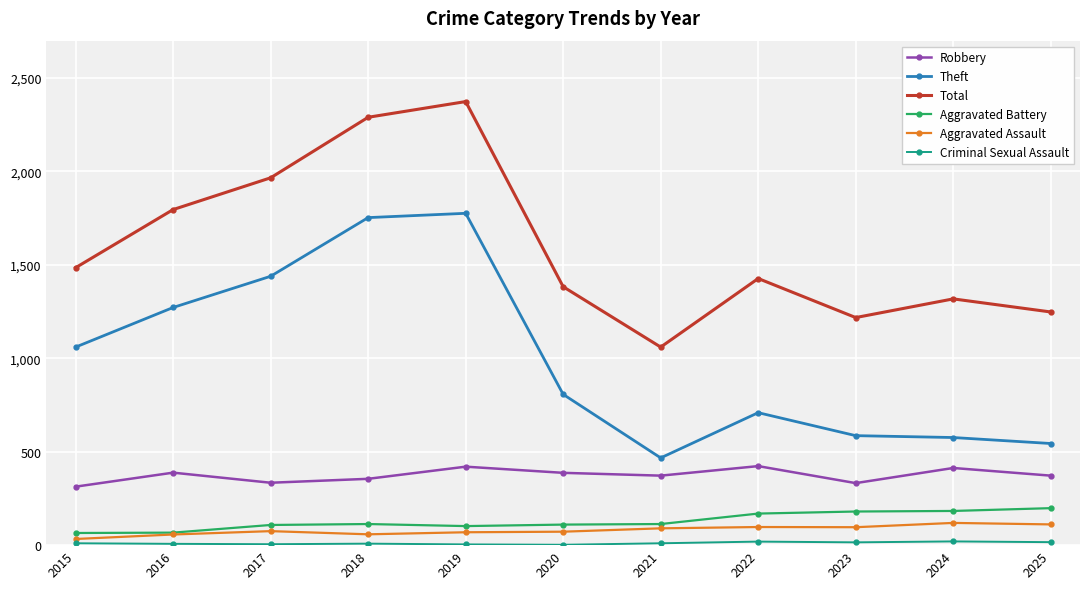

What is the difference between the maximum and second lowest values in the Robbery series?

91